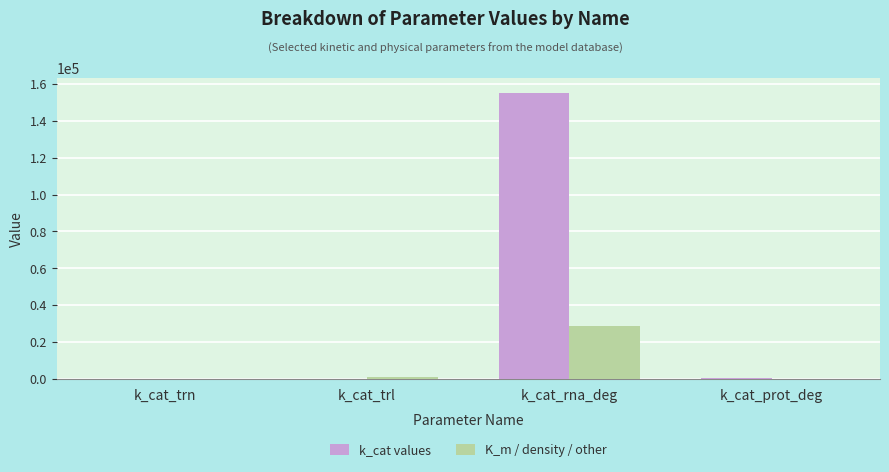

How many categories are shown in the chart?

4